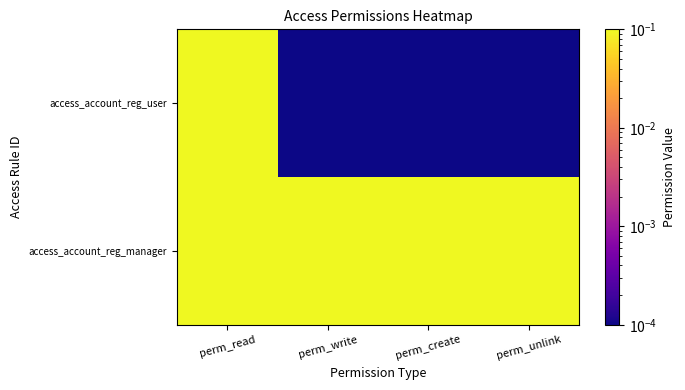

List the series in order of their overall mean, lowest first.

access_account_reg_user, access_account_reg_manager